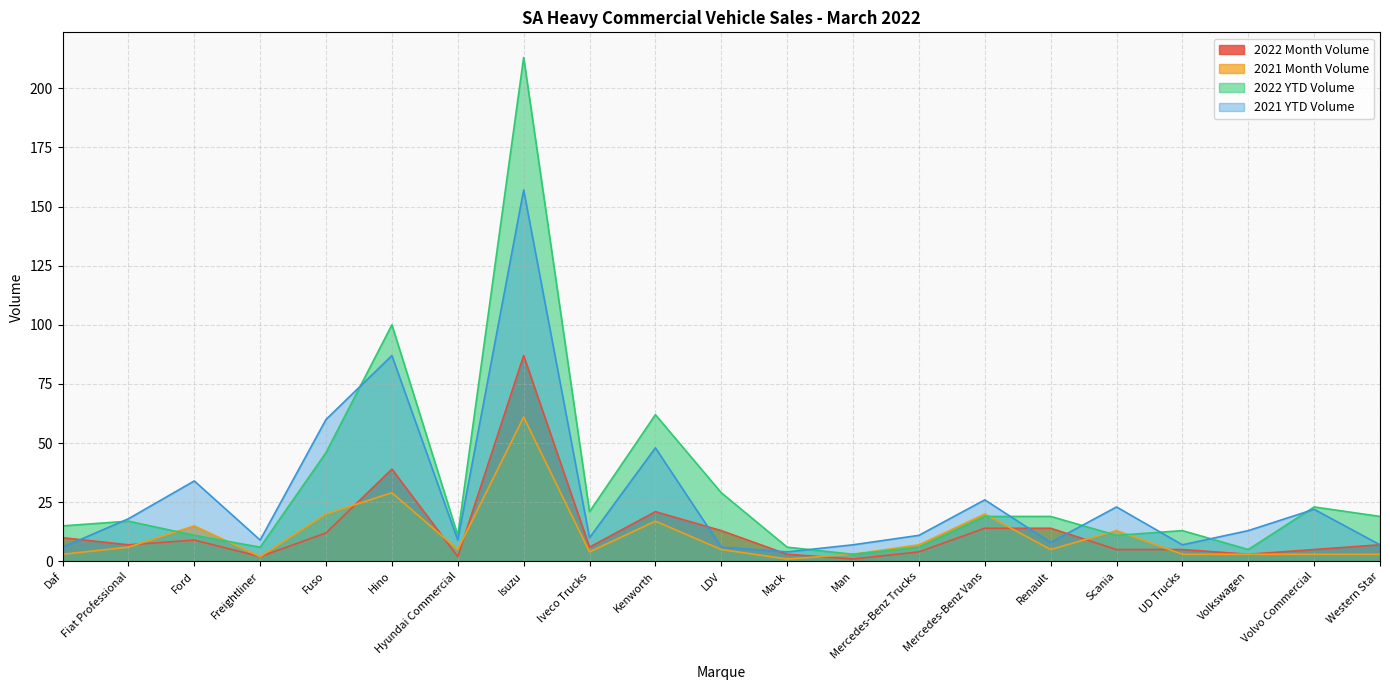

What is the label of the 4th point from the right?

UD Trucks